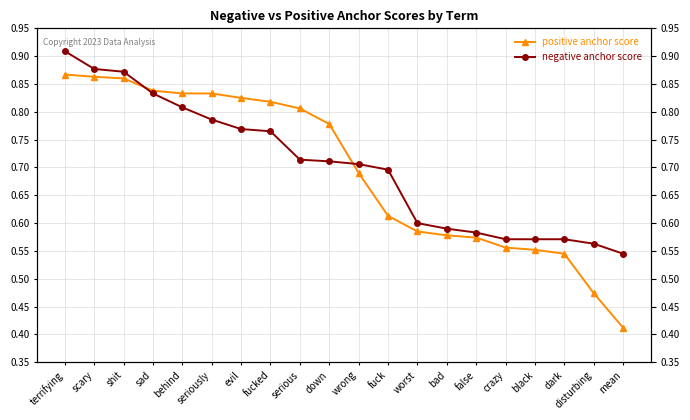

What is the label of the 19th point from the left?

disturbing